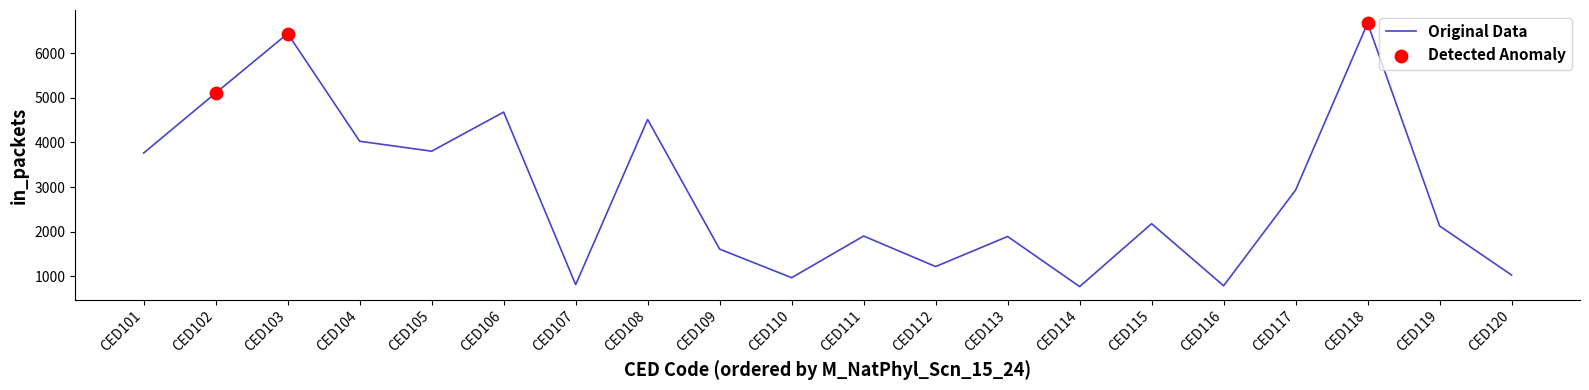

What is the change in value from CED116 to CED119?

+1341